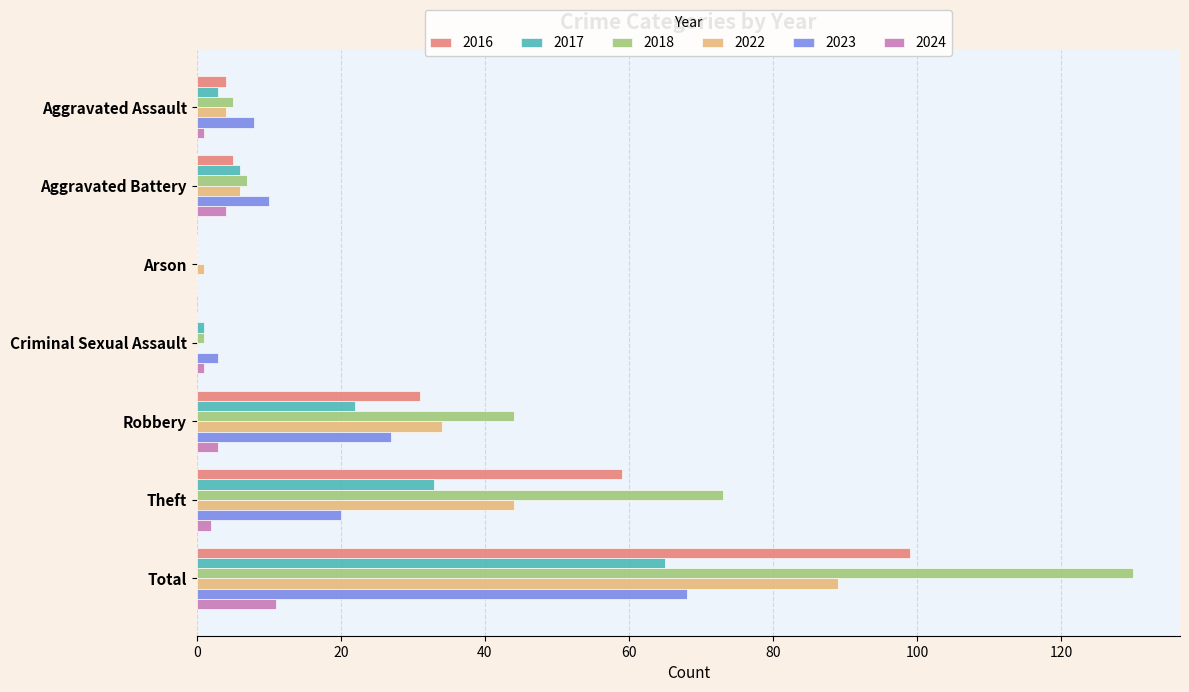

The 2023 series shows 11 at Theft. True or false?

False